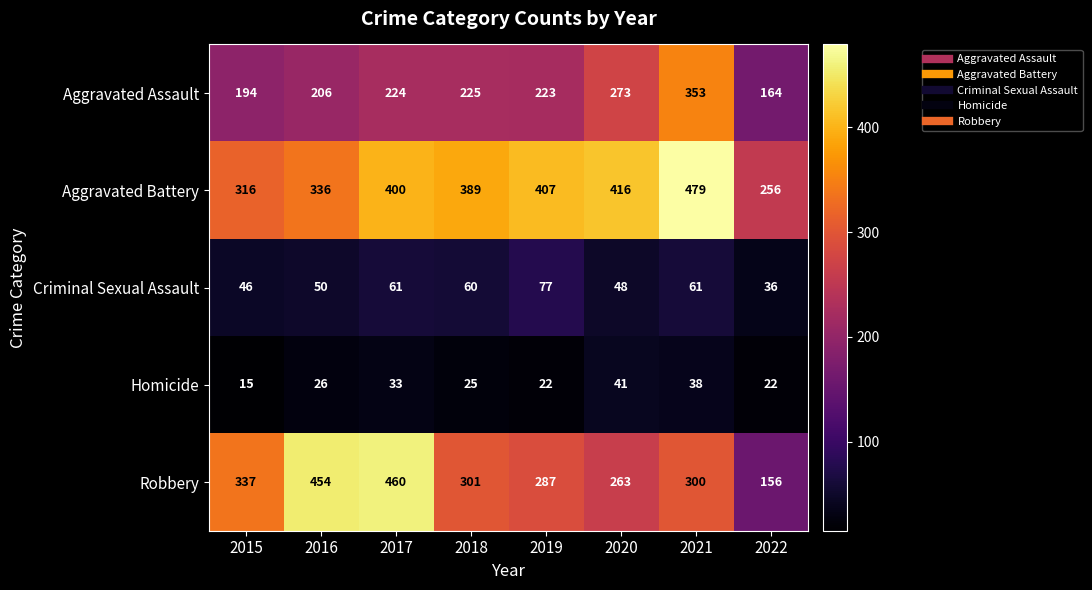

At which label does Homicide reach its minimum?

2015